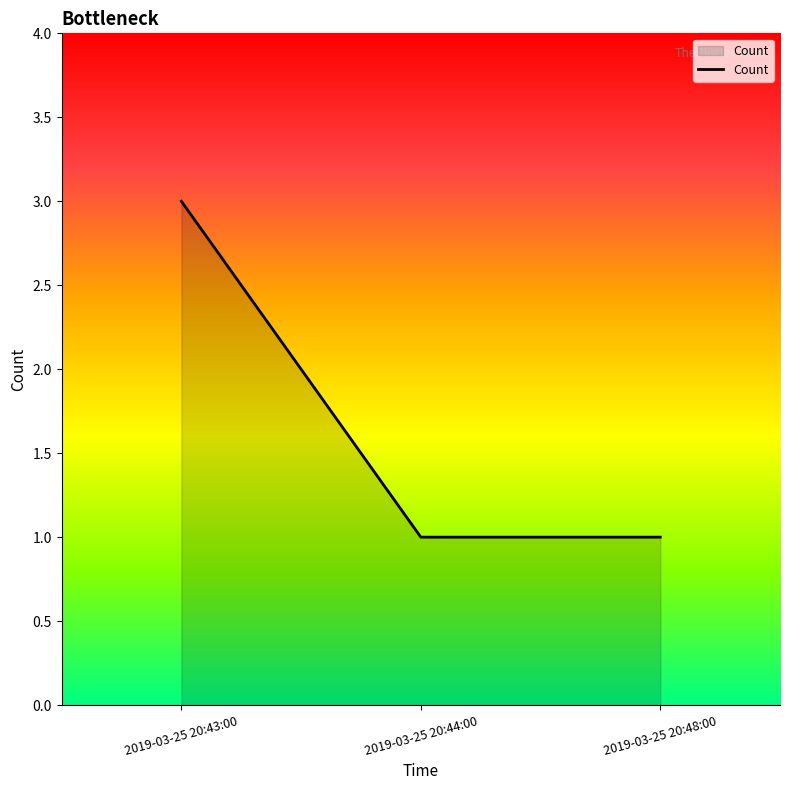

The value at 2019-03-25 20:48:00 is 0. True or false?

False